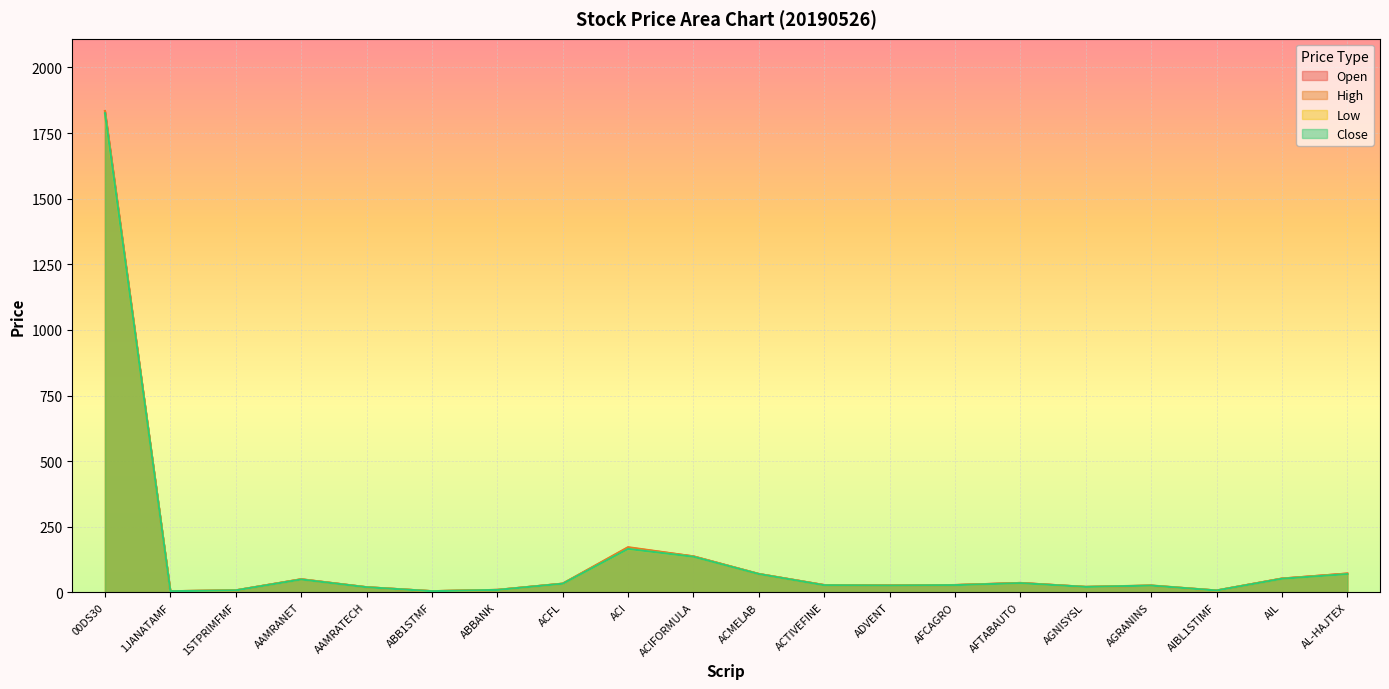

True or false: Close has a value of 29.9 at AIL.

False